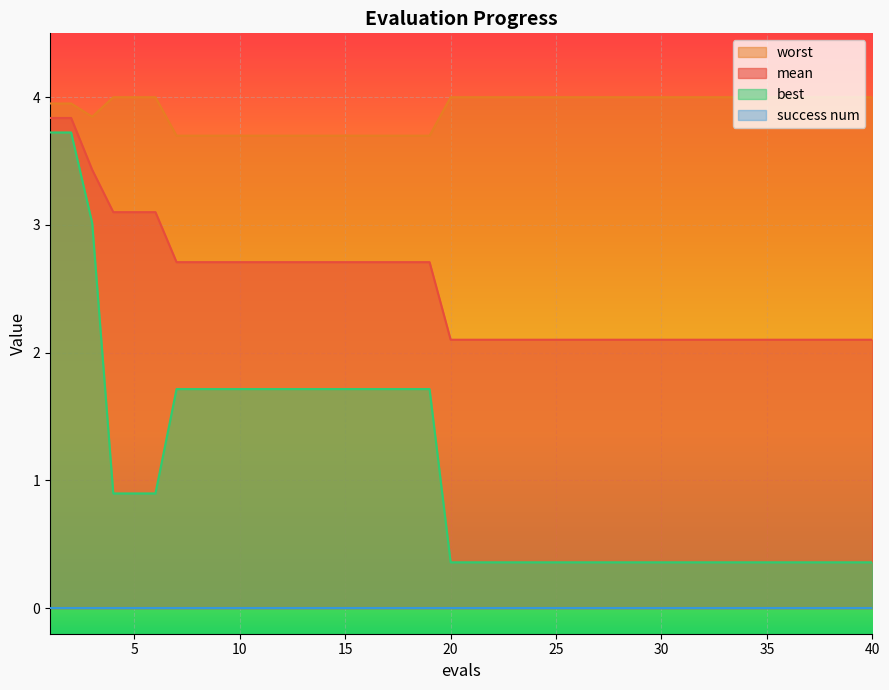

True or false: worst and mean cross at least once.

False